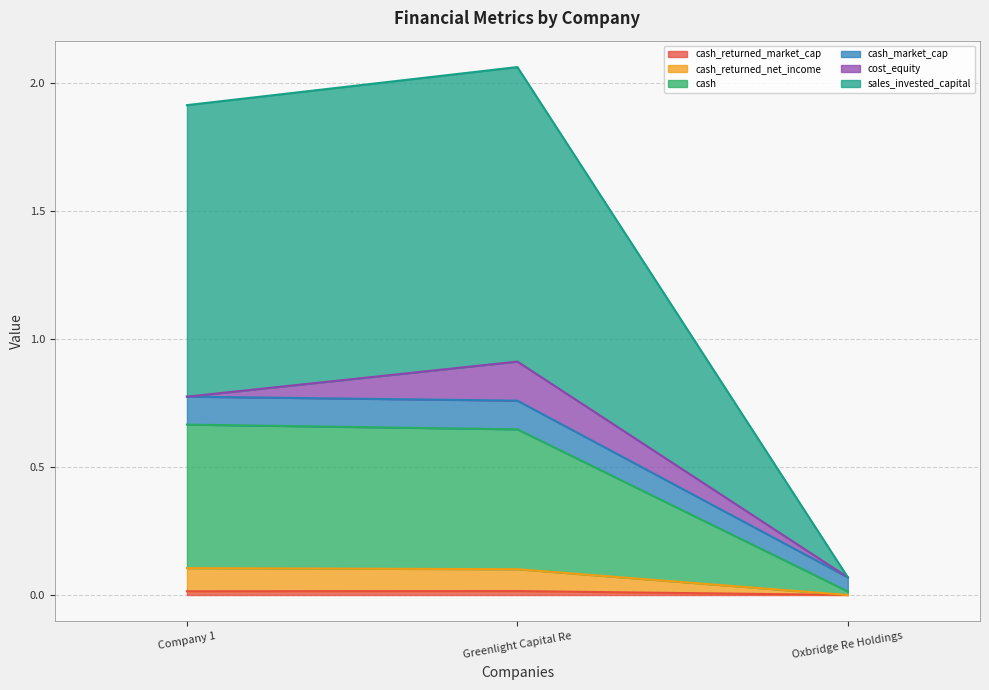

What is the spread (max minus min) of values at Company 1?

1.9